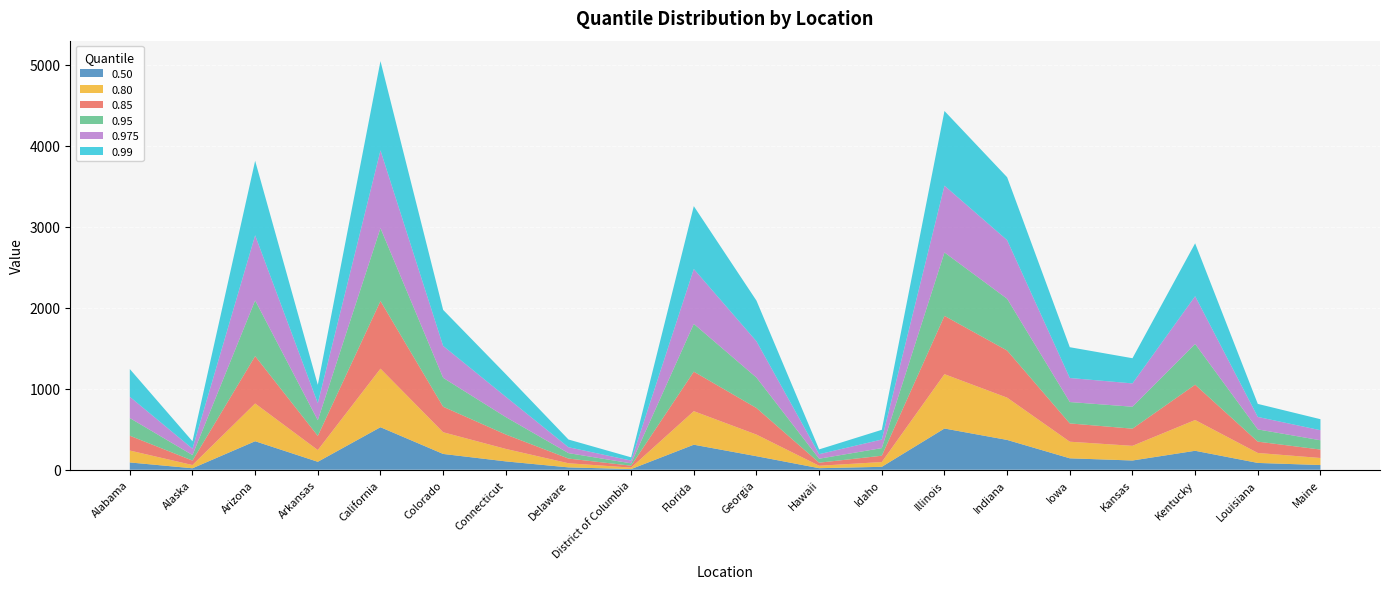

Reading left to right, transcribe all the data shown in this chart.

0.85: 183	55	585	175	835	315	178	58	24	488	328	38	78	720	582	226	212	436	140	104
0.95: 218	68	688	193	900	357	215	67	29	590	376	49	94	783	639	264	271	503	151	115
0.975: 263	79	804	211	961	394	251	73	34	678	448	56	106	825	724	297	288	590	154	124
0.99: 342	91	920	226	1102	445	279	95	40	776	502	59	120	922	777	380	311	653	161	136
0.80: 147	40	466	145	723	268	154	51	18	414	267	30	59	671	522	205	181	380	123	87
0.50: 90	18	352	98	525	195	103	29	8	309	167	19	36	509	368	141	114	234	84	58